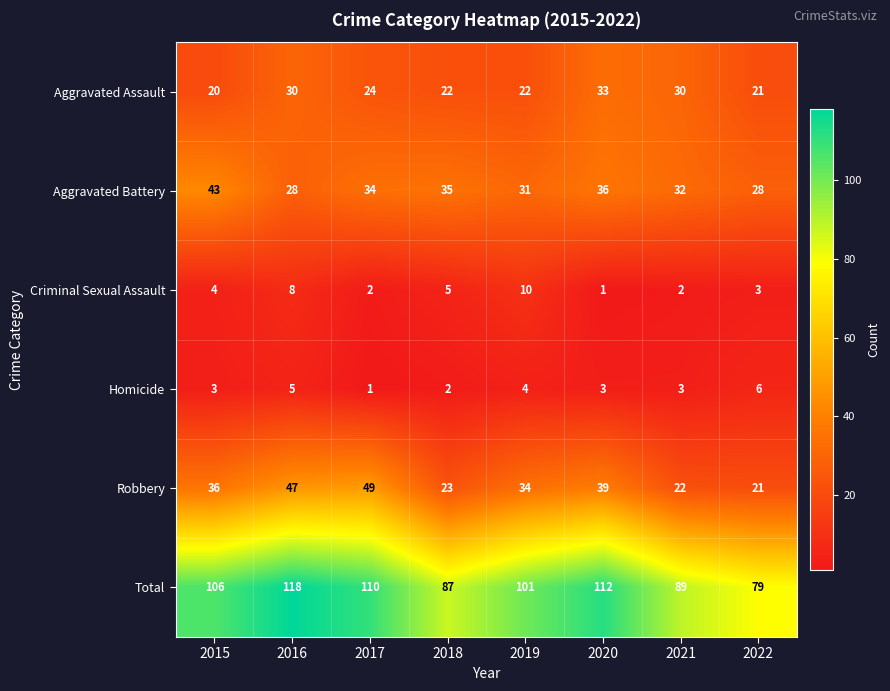

What is the difference between the highest and lowest values at 2016?

113